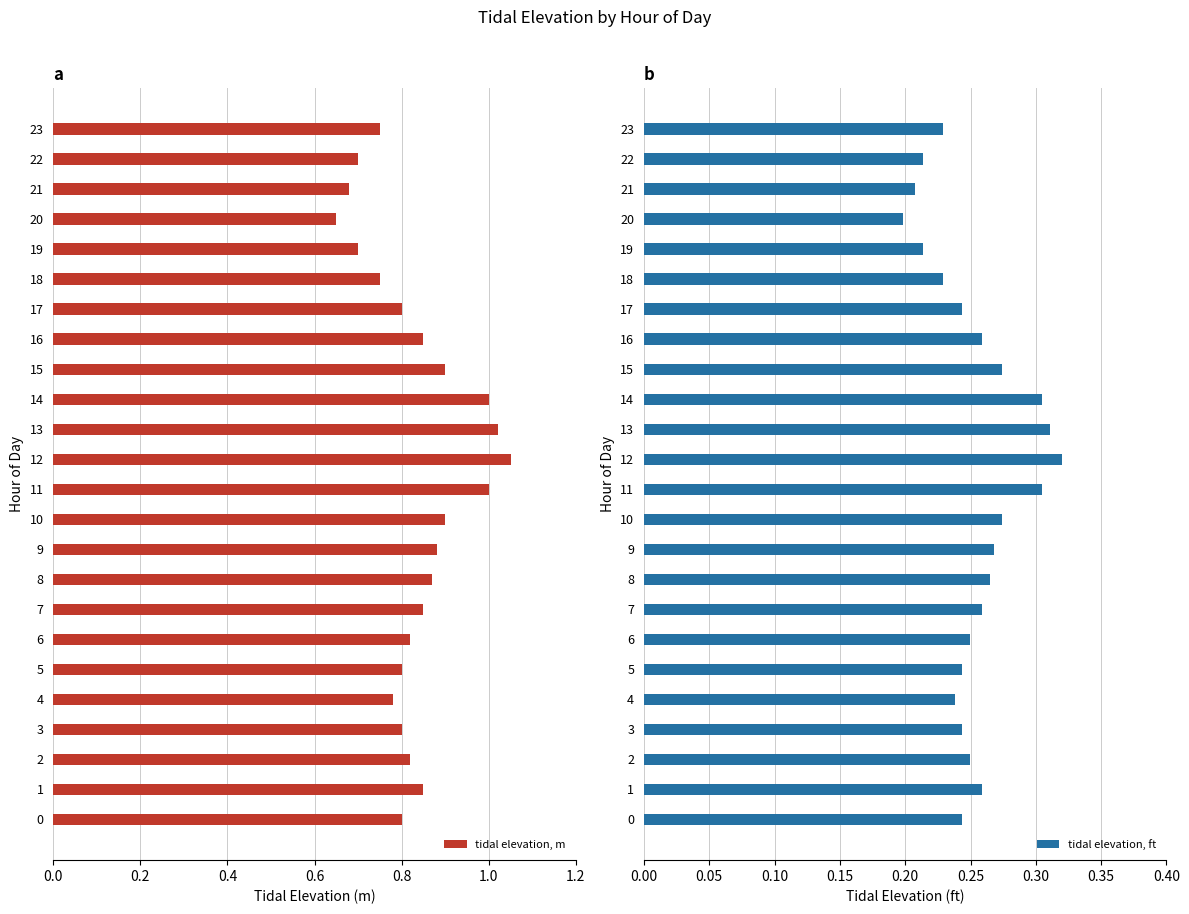

How many distinct data groups are displayed?

2